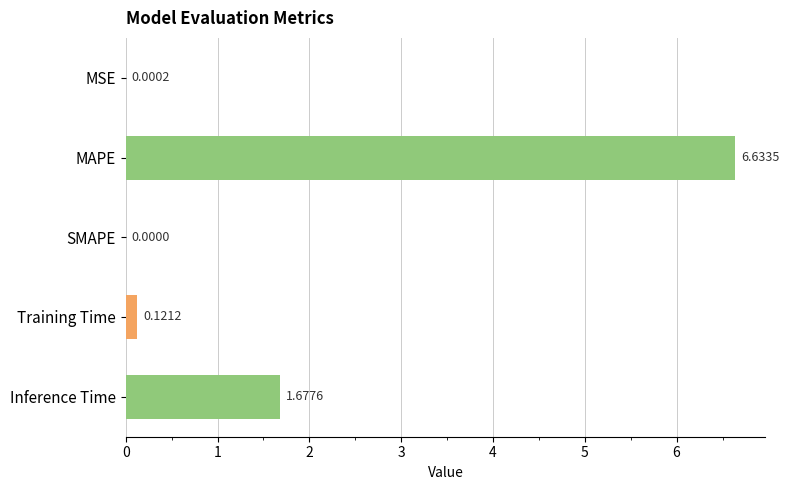

At which category does the chart reach its peak across all series?

MAPE